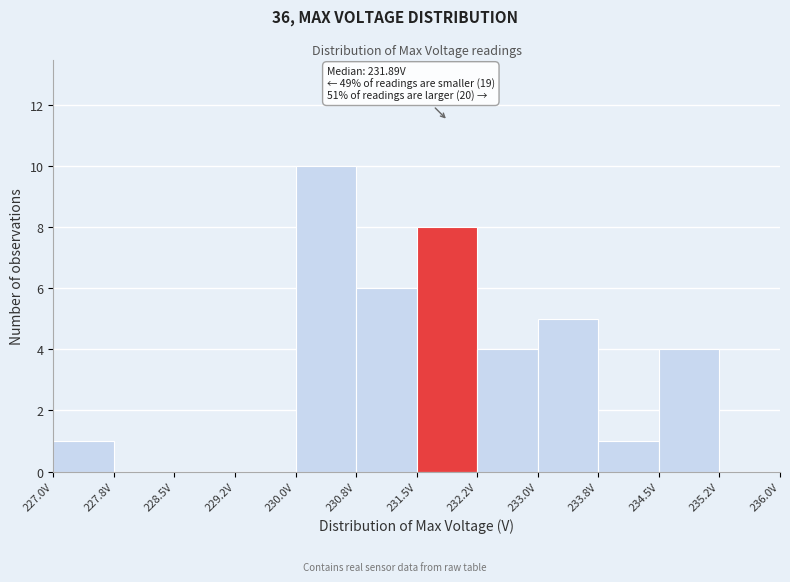

Which range on the x-axis has the tallest bar?

230.00 to 230.75